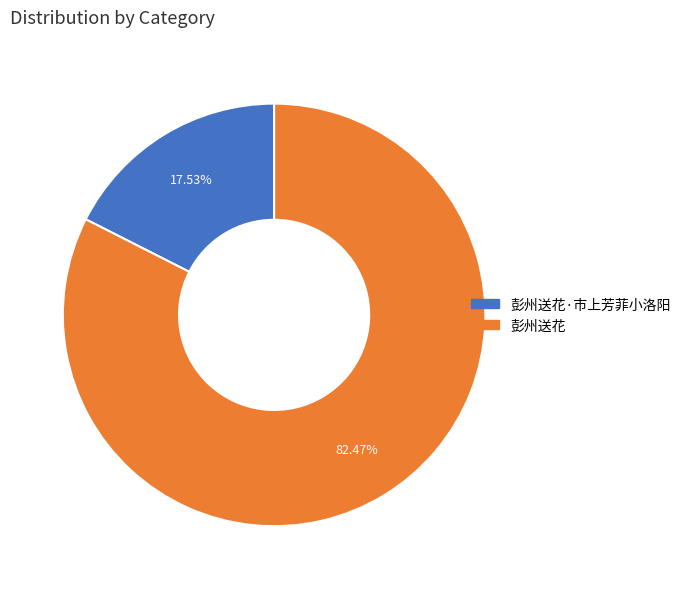

Is there a majority slice in this chart?

Yes